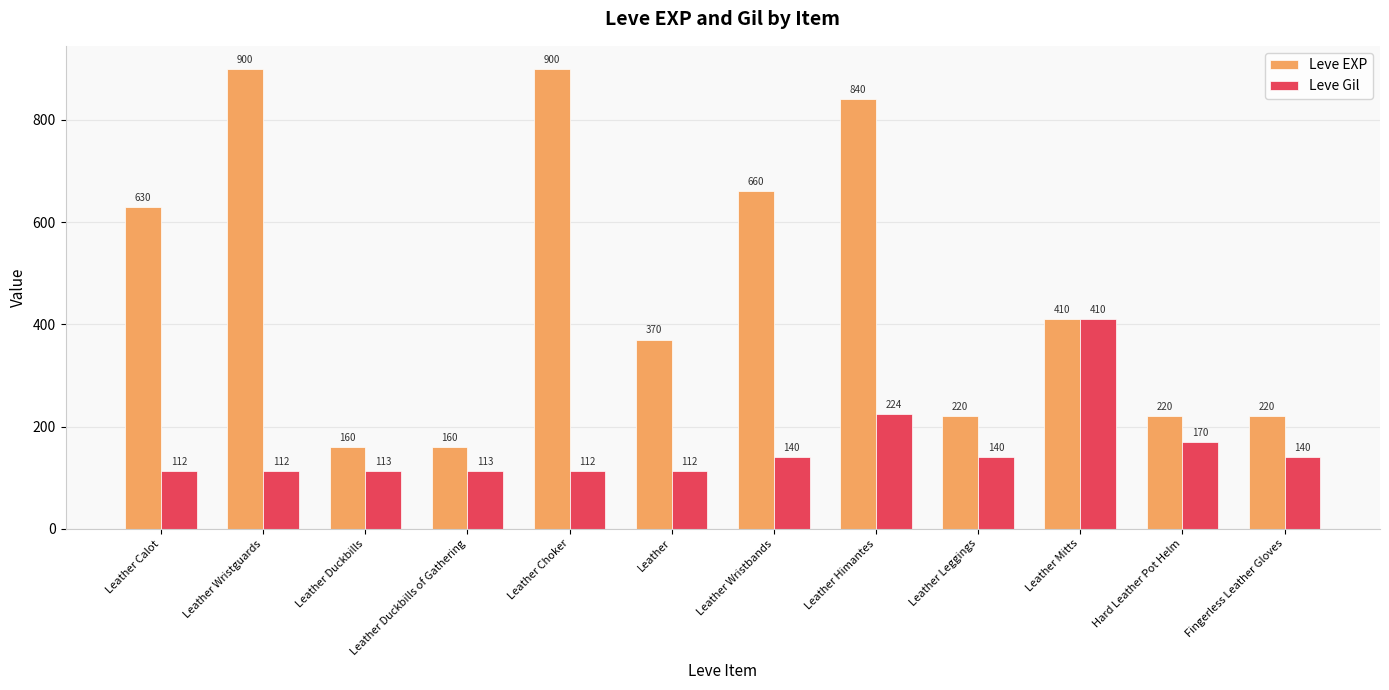

At how many categories does at least one series exceed 726?

3